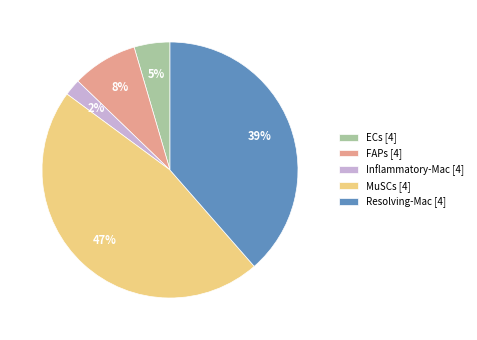

Is it true that FAPs is 8% of the pie?

True